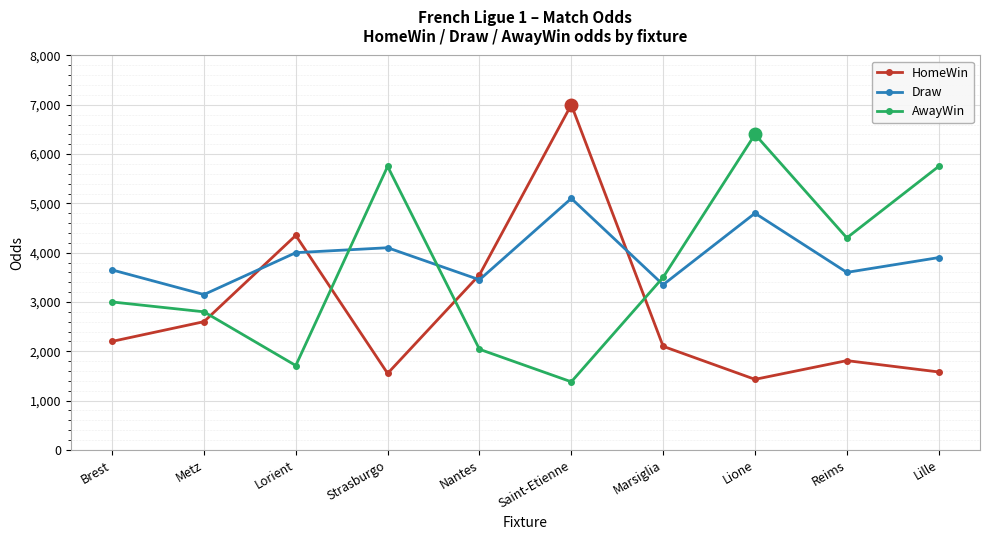

How many distinct data groups are displayed?

3